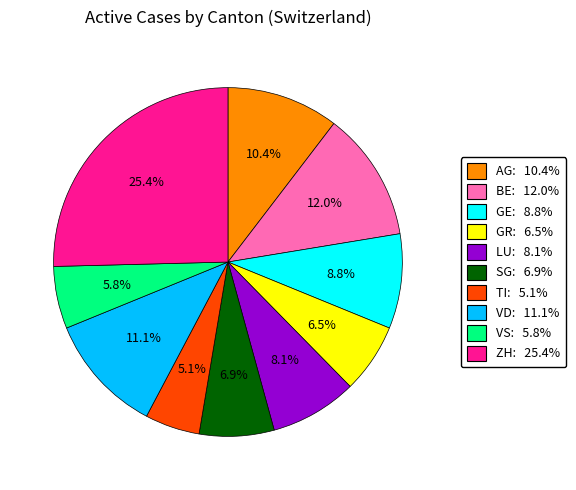

To the nearest percent, what is the difference between the TI and ZH slice percentages?

20%